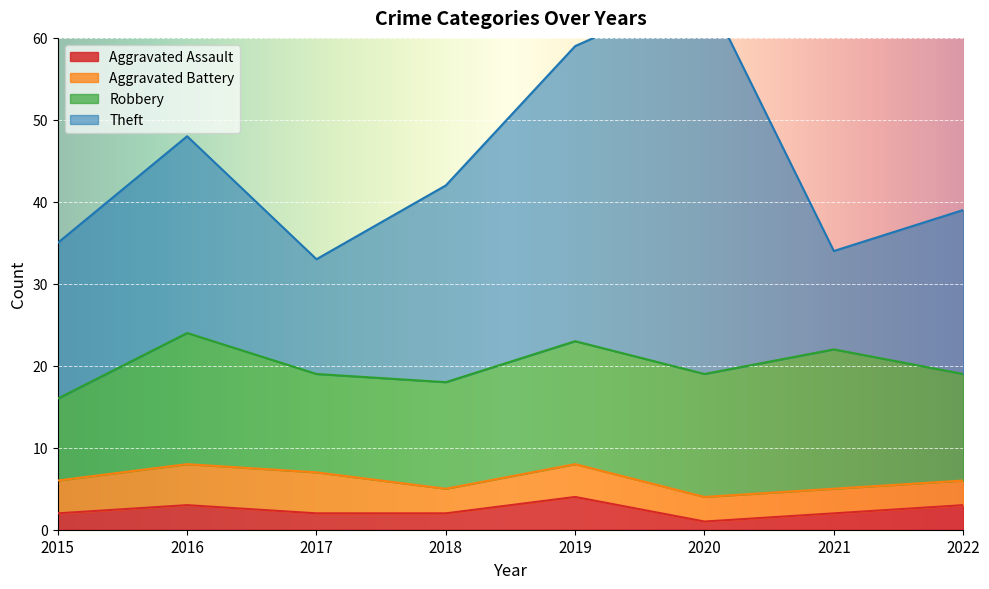

True or false: Robbery has a value of 9 at 2016.

False